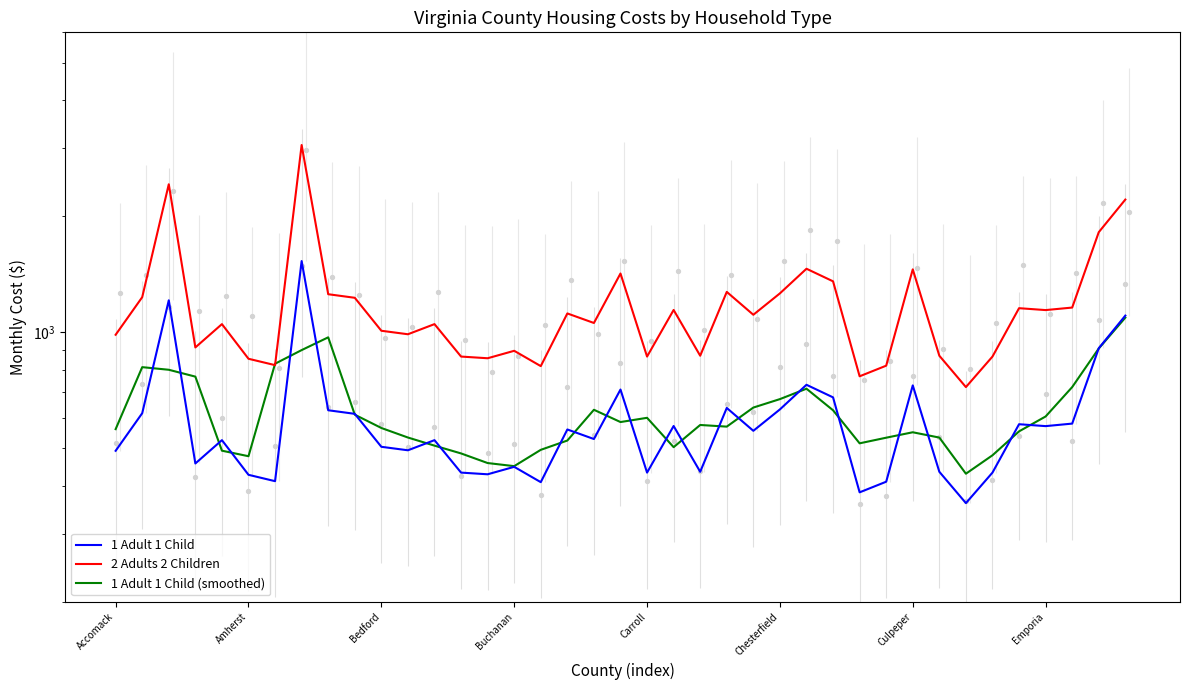

What is the total value across all series at 22?

1878.8